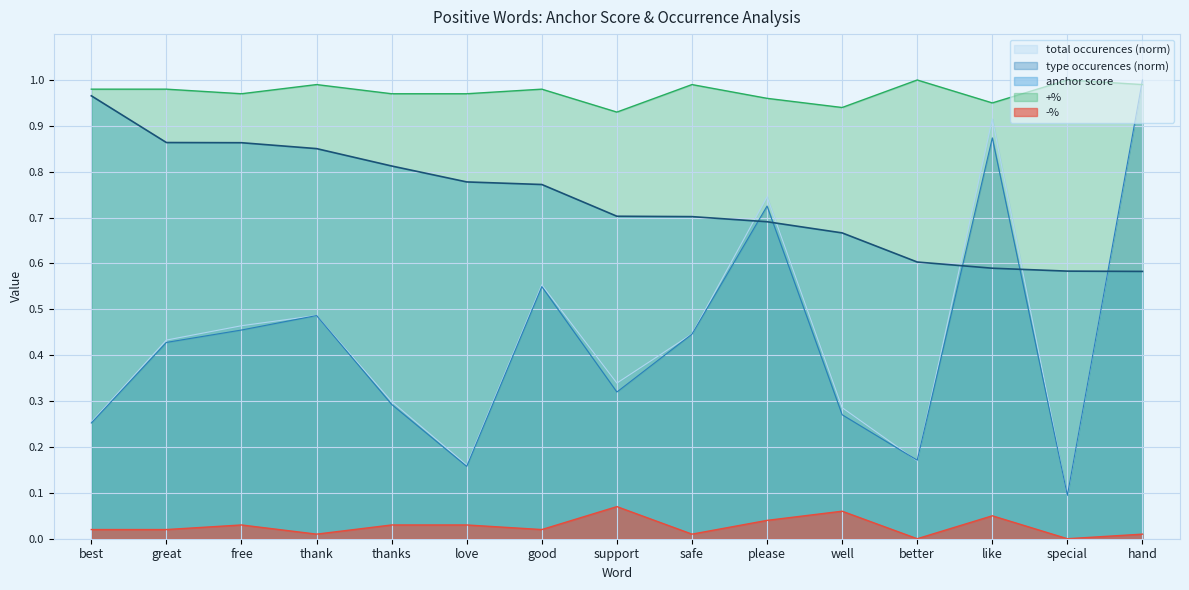

Which category has the highest value across all series?

hand